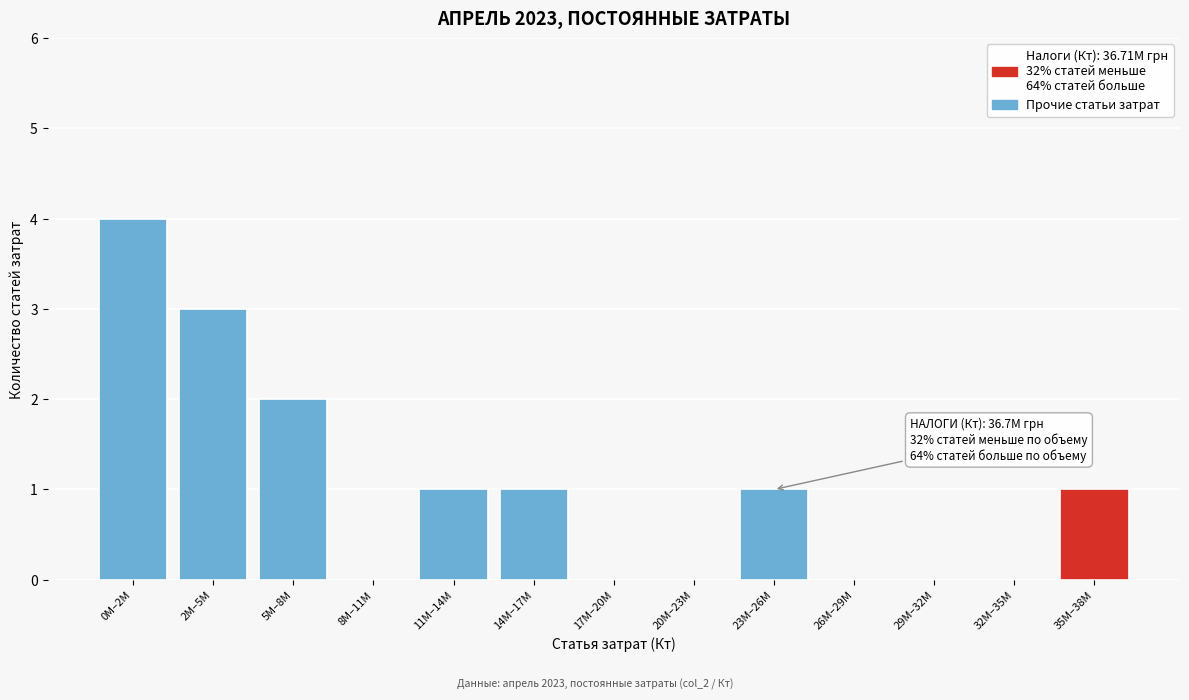

Reading left to right, transcribe all the data shown in this chart.

0M–2M=4	2M–5M=3	5M–8M=2	8M–11M=0	11M–14M=1	14M–17M=1	17M–20M=0	20M–23M=0	23M–26M=1	26M–29M=0	29M–32M=0	32M–35M=0	35M–38M=1